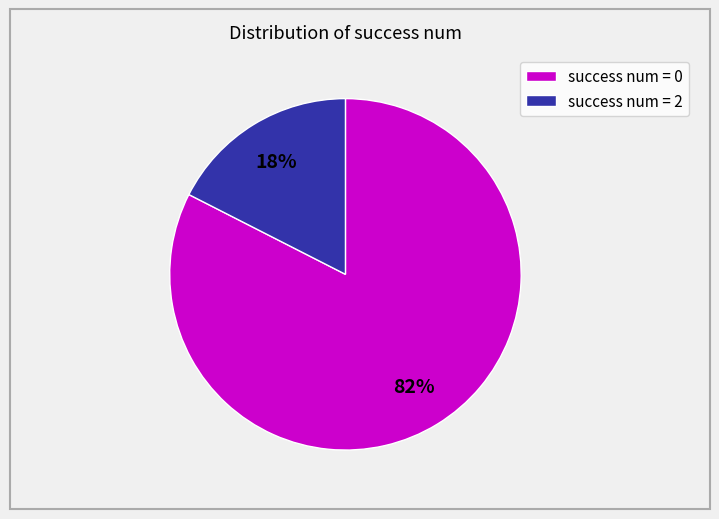

Does any single category account for the majority?

Yes